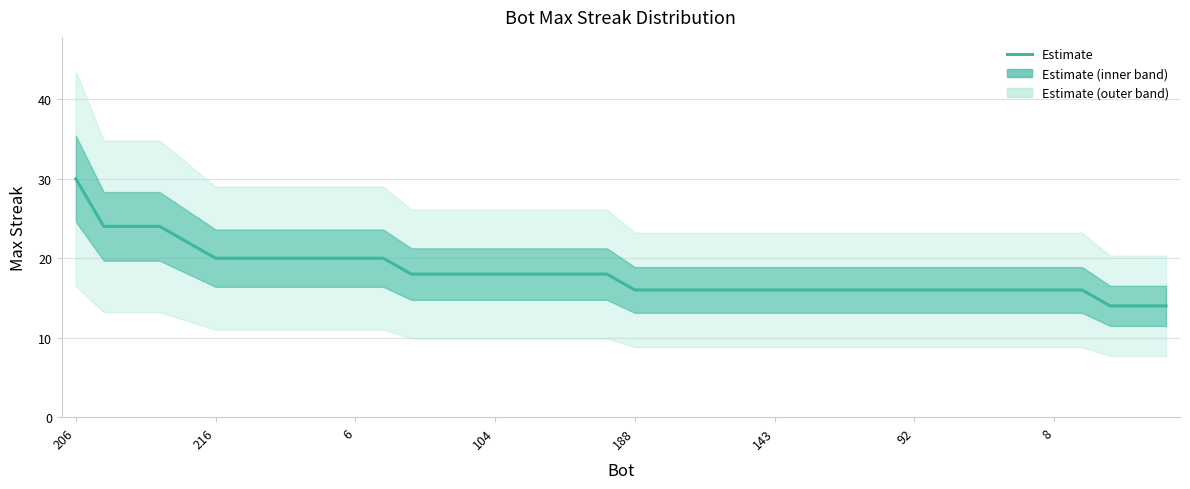

How many lines are shown in the chart?

1